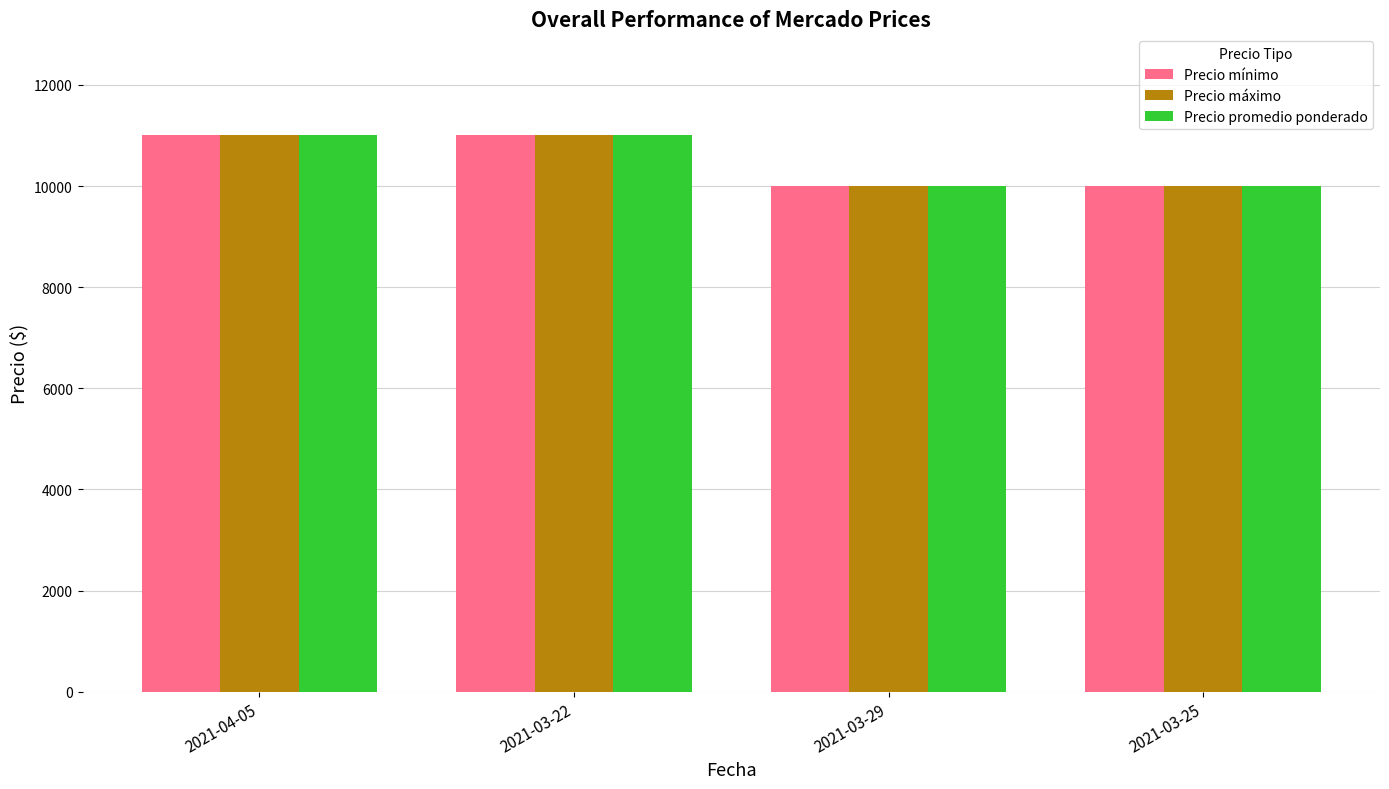

Reading left to right, transcribe all the data shown in this chart.

Precio mínimo: 11000	11000	10000	10000
Precio máximo: 11000	11000	10000	10000
Precio promedio ponderado: 11000	11000	10000	10000